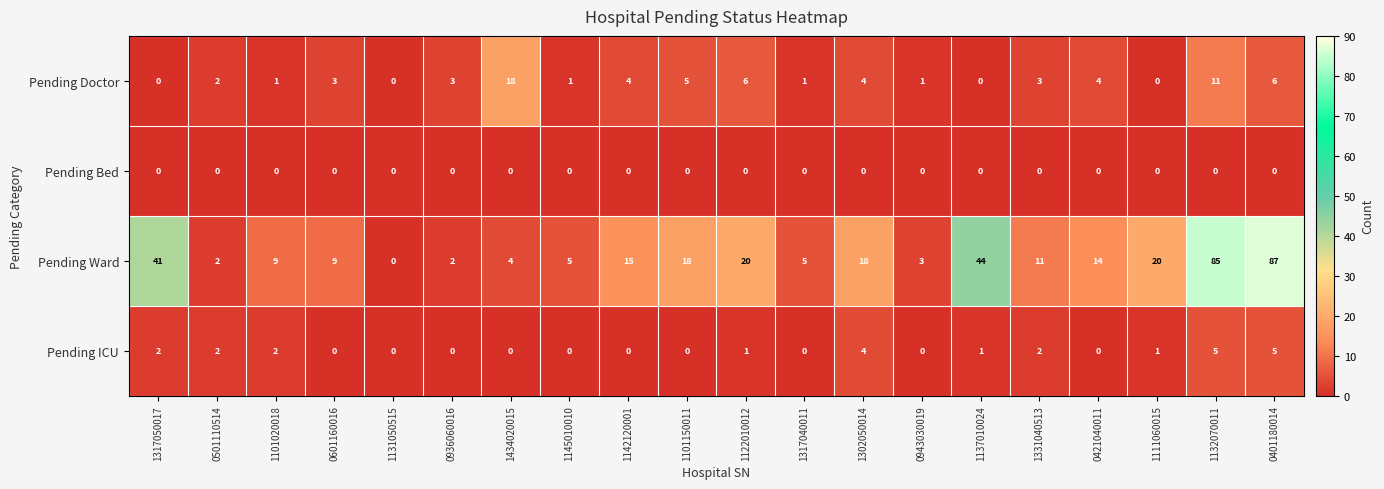

At which category is the sum across all series the highest?

1132070011